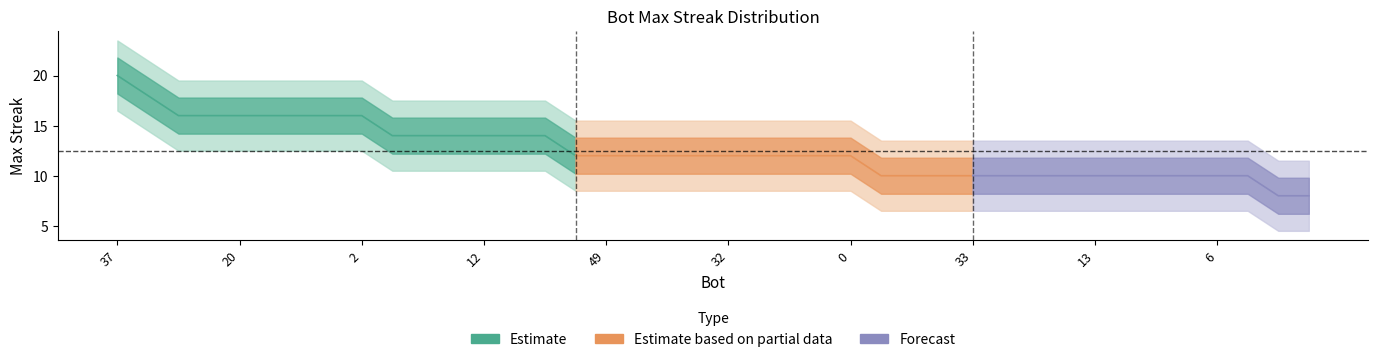

Reading right to left, extract all data points from this chart.

45=8	47=8	4=10	6=10	7=10	9=10	11=10	13=10	17=10	29=10	30=10	33=10	36=10	51=10	52=10	0=12	24=12	27=12	31=12	32=12	35=12	46=12	48=12	49=12	50=12	3=14	5=14	12=14	22=14	28=14	40=14	2=16	10=16	15=16	18=16	20=16	21=16	44=16	43=18	37=20